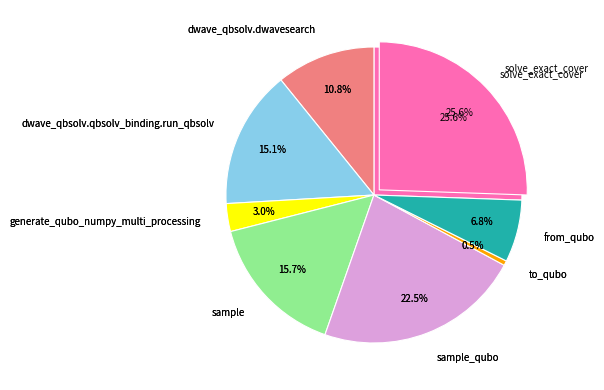

To the nearest percent, what portion does sample represent?

16%